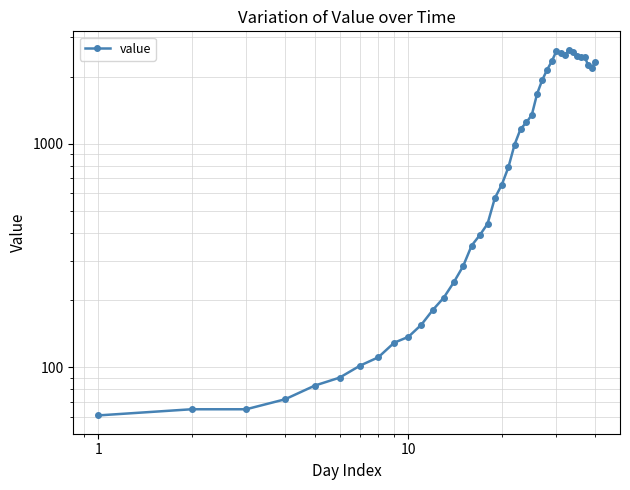

What is the average value?

1124